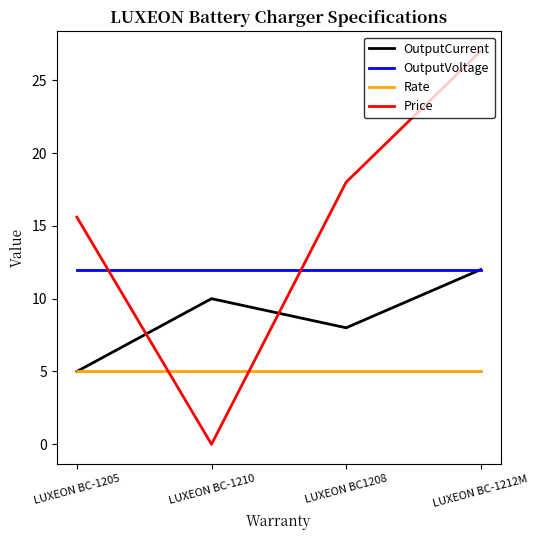

The Rate series shows 5.0 at LUXEON BC1208. True or false?

True